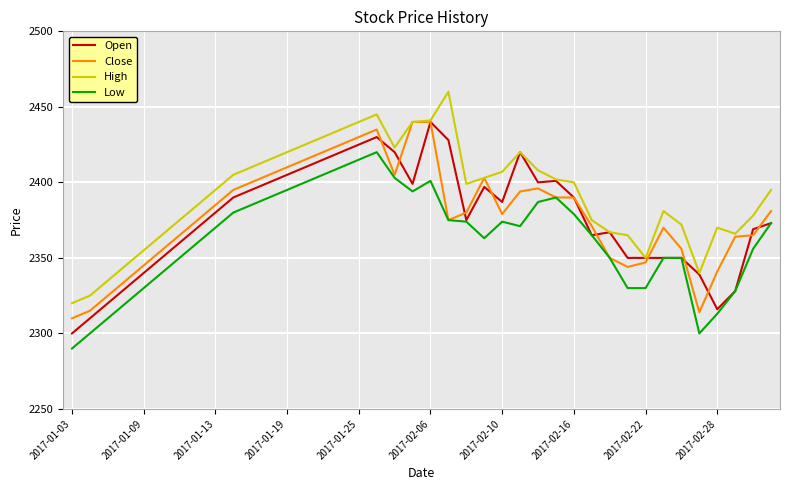

Reading left to right, transcribe all the data shown in this chart.

Open: 2300	2310	2320	2330	2340	2350	2360	2370	2380	2390	2395	2400	2405	2410	2415	2420	2425	2430	2420	2399	2440	2428	2375	2397	2387	2420	2400	2401	2390	2365	2367	2350	2350	2350	2350	2339	2316	2328	2369	2373
Close: 2310	2315	2325	2335	2345	2355	2365	2375	2385	2395	2400	2405	2410	2415	2420	2425	2430	2435	2405	2440	2440	2375	2380	2403	2379	2394	2396	2390	2390	2371	2350	2344	2347	2370	2356	2314	2341	2364	2365	2381
High: 2320	2325	2335	2345	2355	2365	2375	2385	2395	2405	2410	2415	2420	2425	2430	2435	2440	2445	2423	2440	2441	2460	2399	2403	2407	2420	2408	2402	2400	2375	2367	2365	2350	2381	2372	2340	2370	2366	2378	2395
Low: 2290	2300	2310	2320	2330	2340	2350	2360	2370	2380	2385	2390	2395	2400	2405	2410	2415	2420	2403	2394	2401	2375	2374	2363	2374	2371	2387	2390	2379	2365	2350	2330	2330	2350	2350	2300	2313	2328	2356	2373